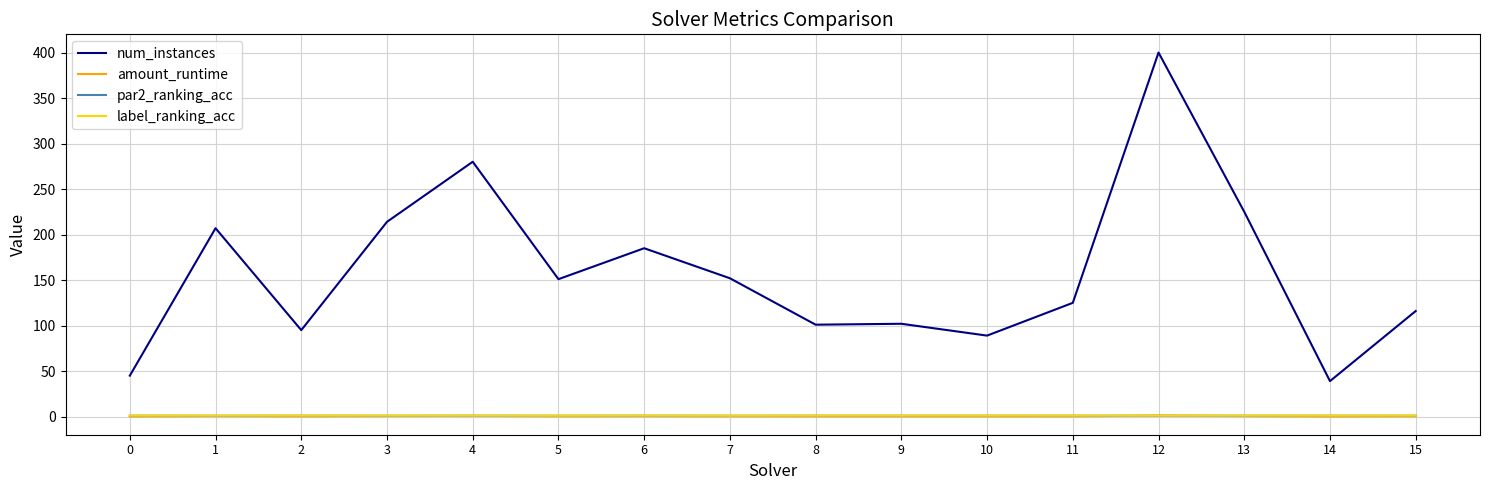

True or false: par2_ranking_acc and num_instances cross at least once.

False